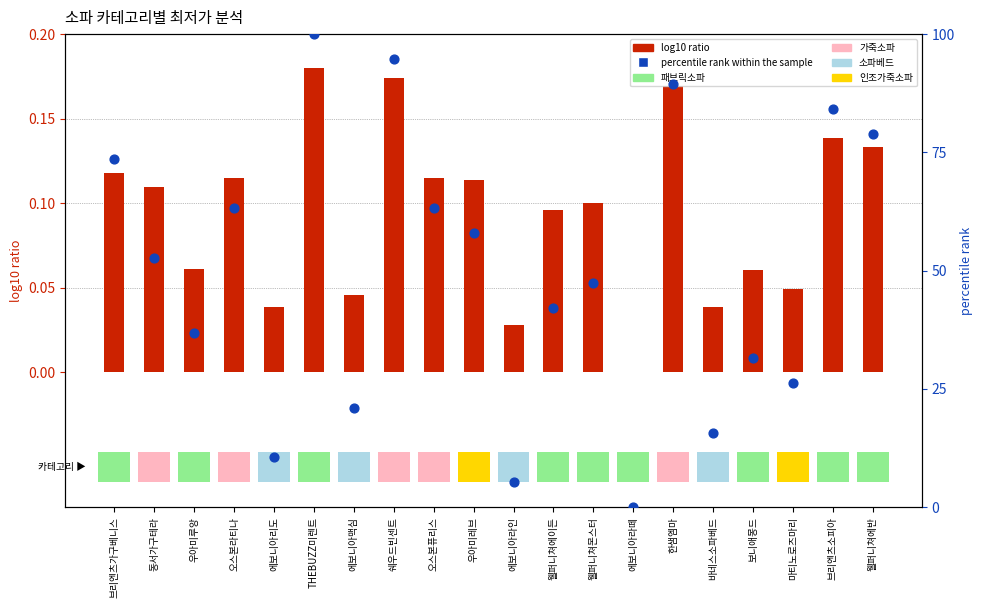

Which series reaches the maximum Y coordinate?

percentile rank within the sample